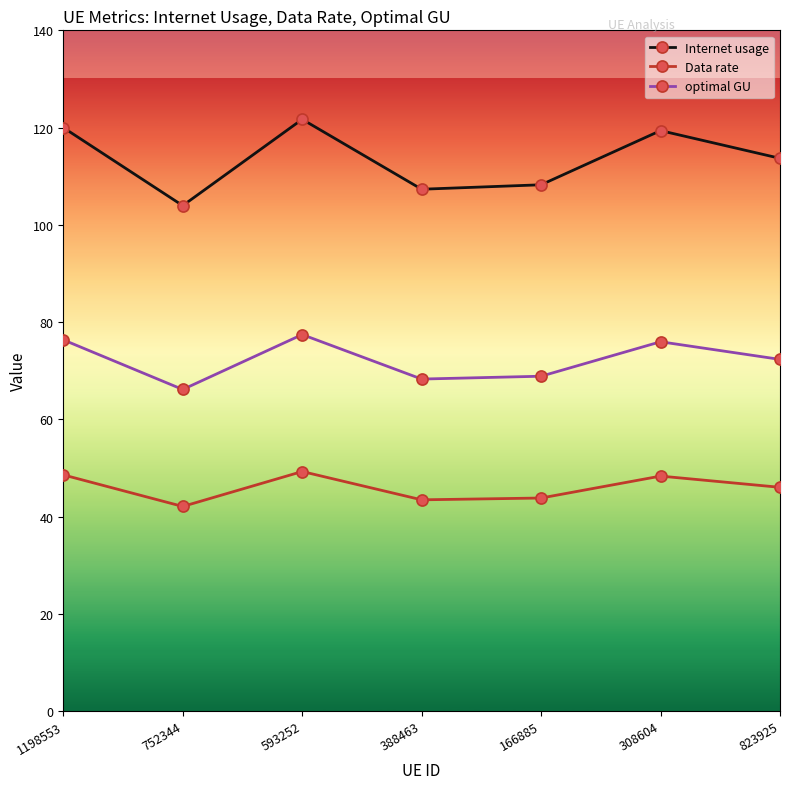

What is the value of the optimal GU point at the 4th from the left?

68.3